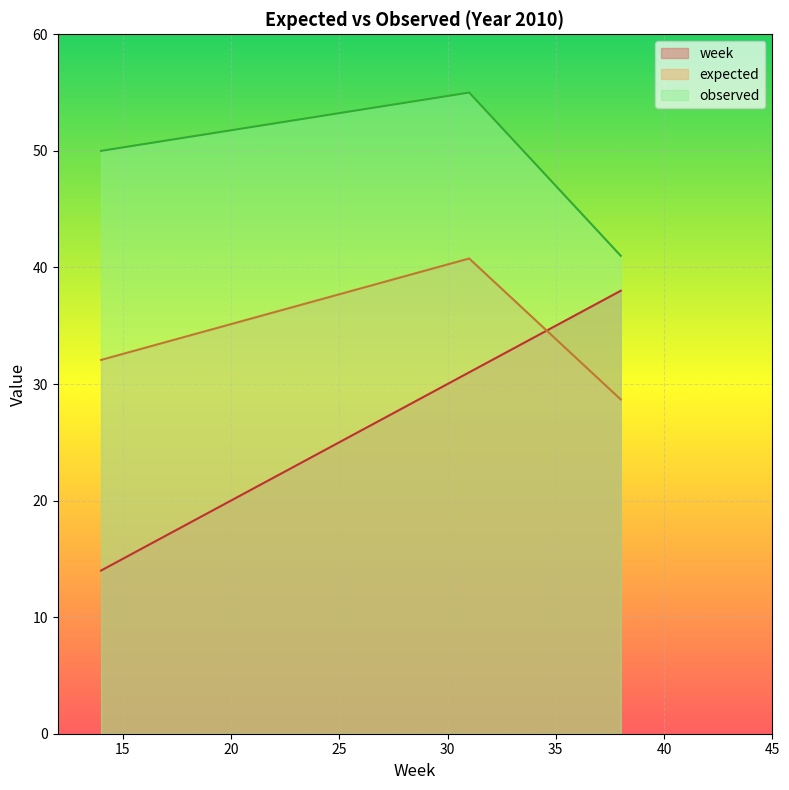

Is the value of observed at 2010 greater than the value of expected at 2010?

Yes